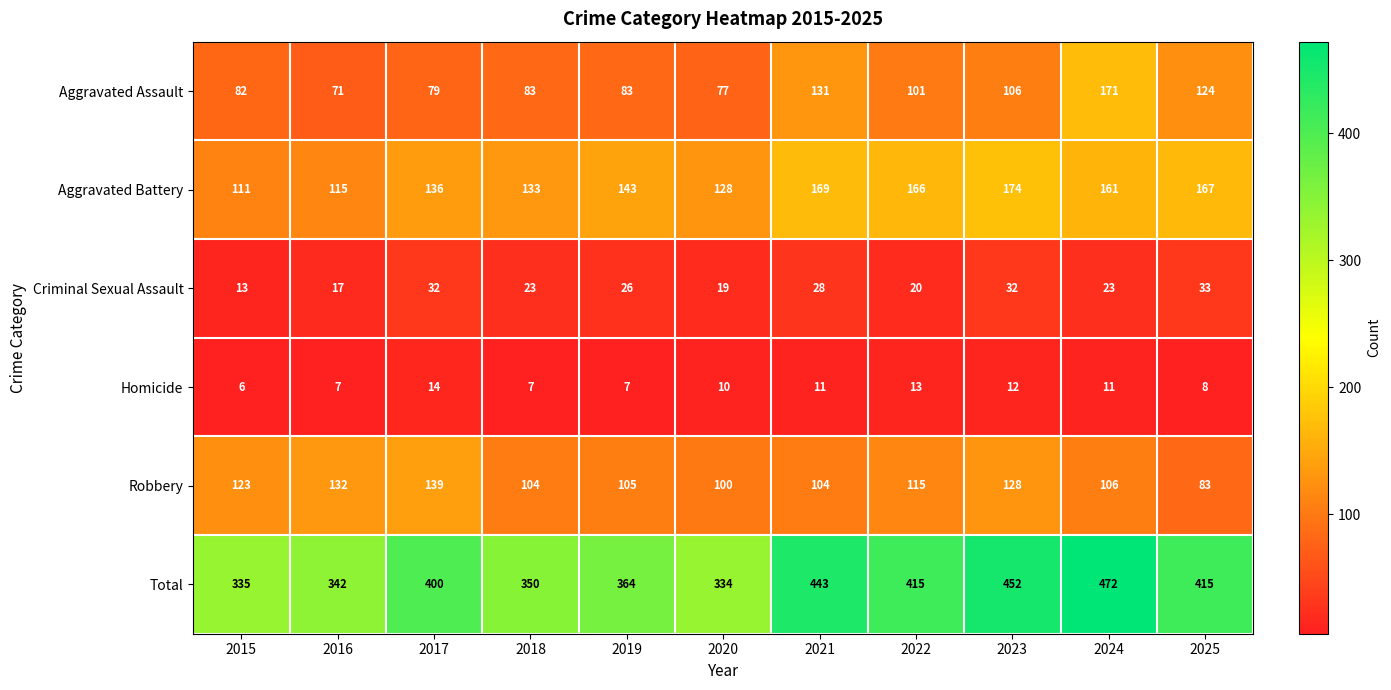

At which category is the sum across all series the highest?

2024